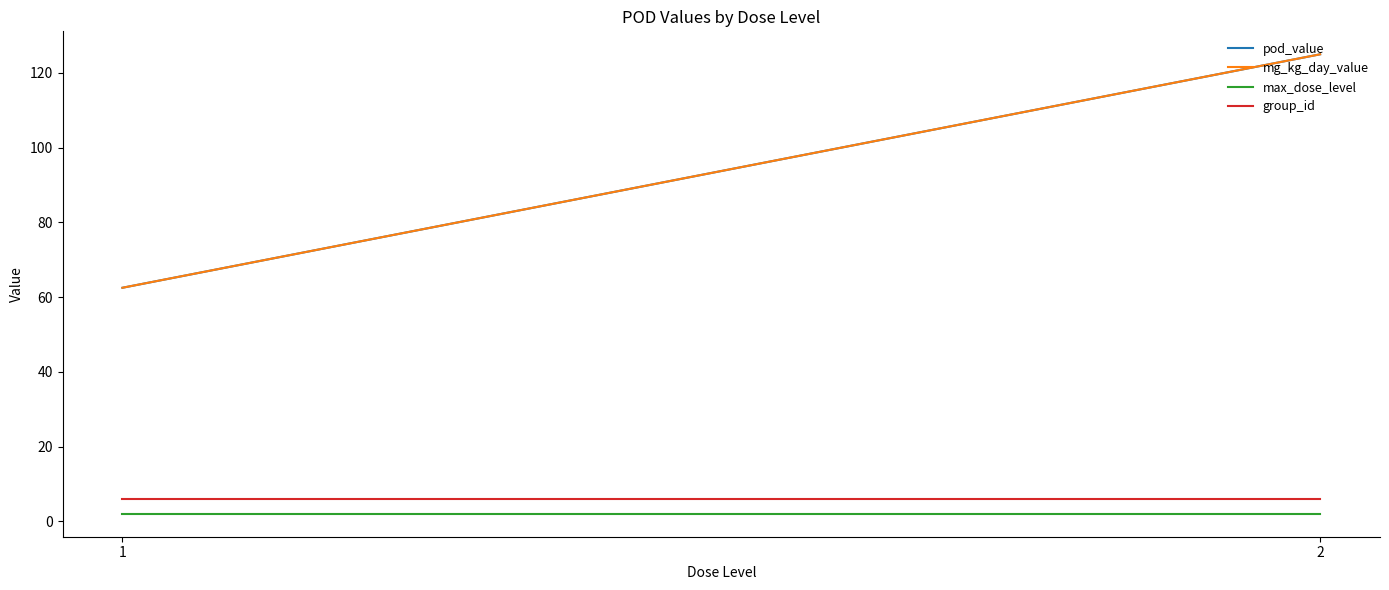

What is the total value across all series at 2?

258.0